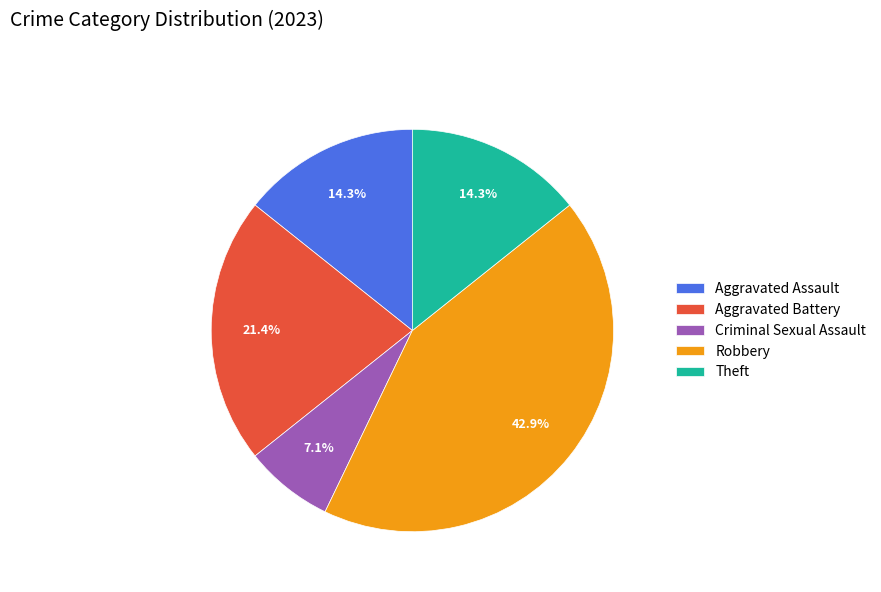

Do Robbery and Theft together represent more than half of the pie?

Yes